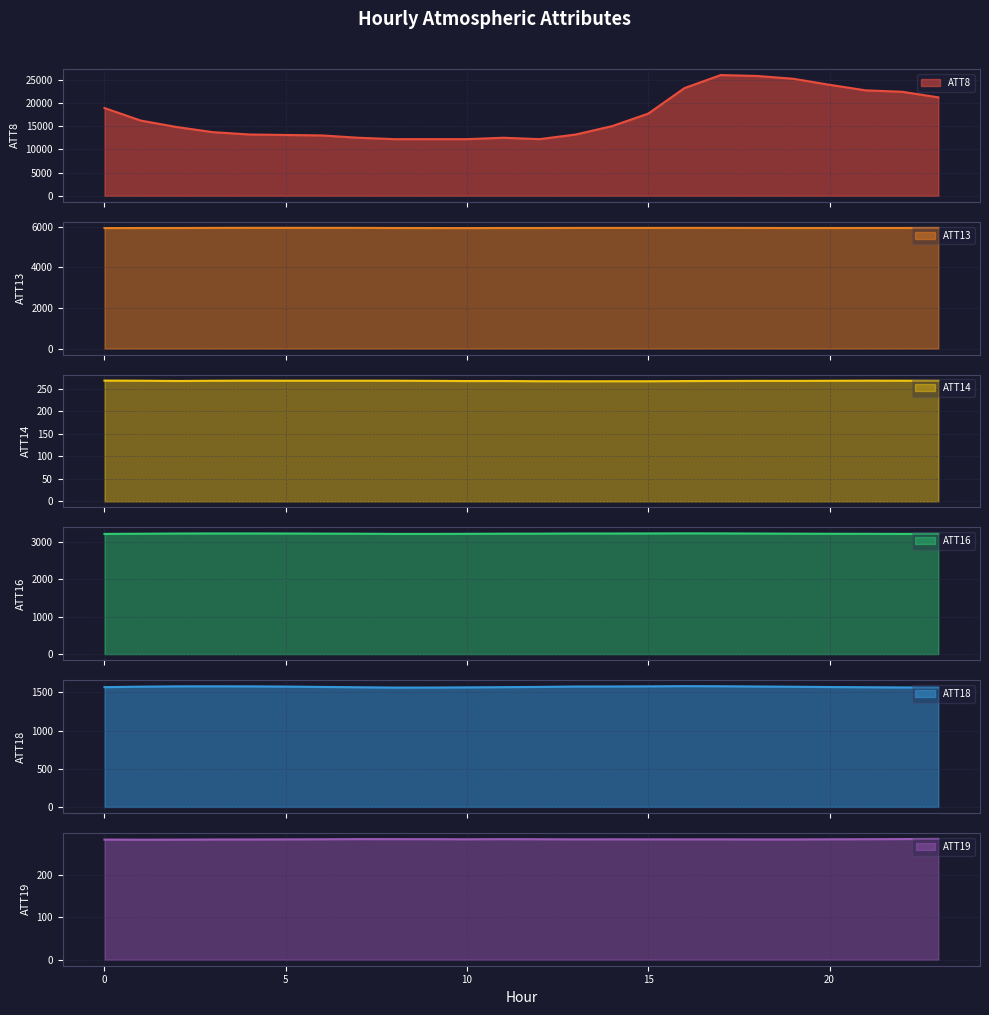

How many lines are shown in the chart?

6